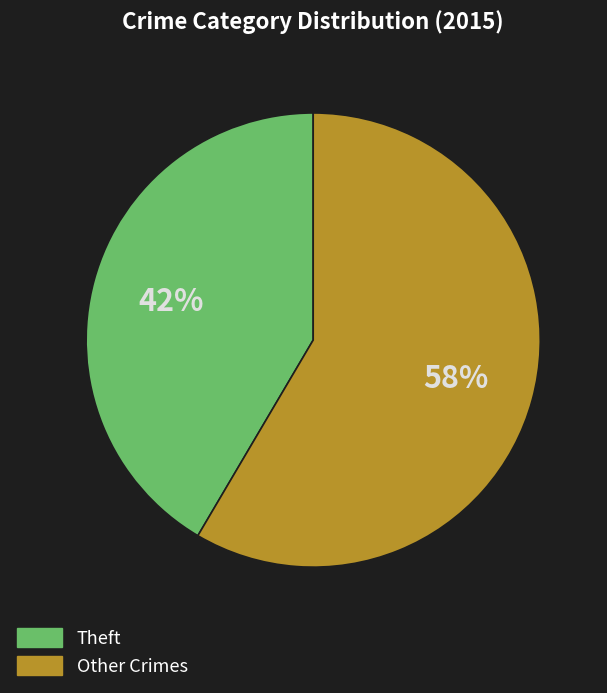

What percentage is the Other Crimes slice, to the nearest percent?

58%